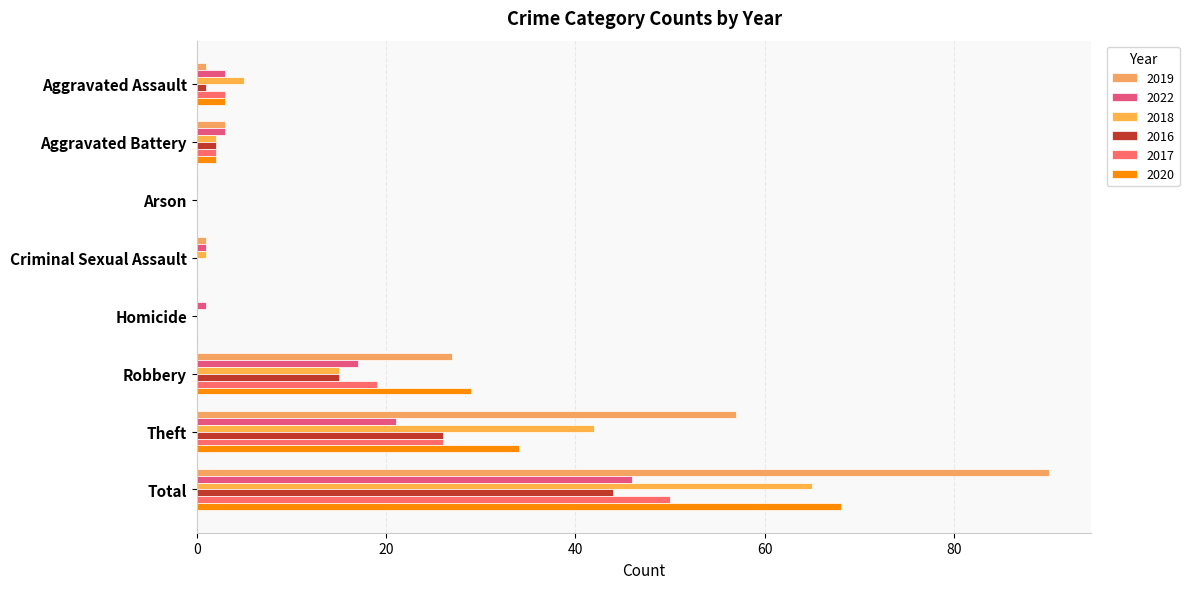

Which has a higher value, Robbery or Homicide?

Robbery